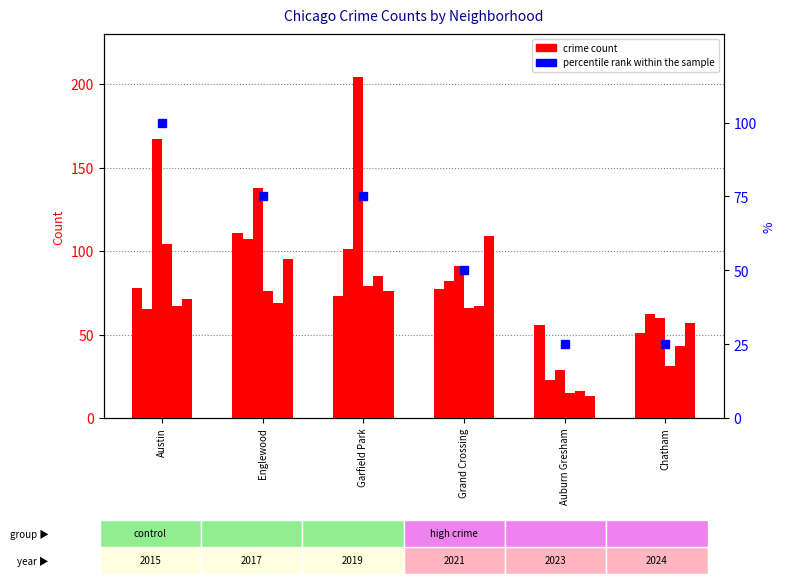

List the labels in order of value, smallest first.

Auburn Gresham, Chatham, Grand Crossing, Englewood, Garfield Park, Austin